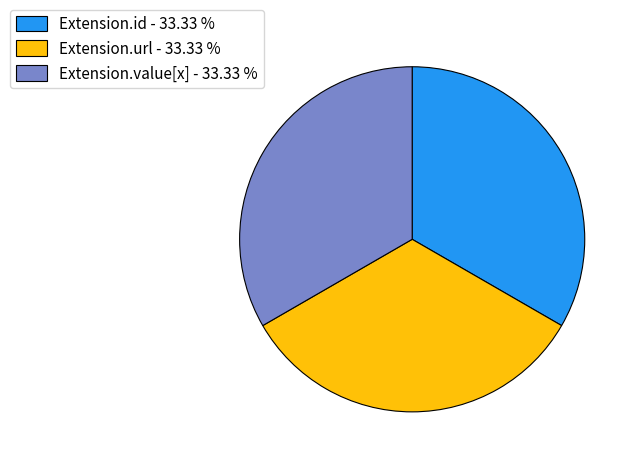

Does Extension.url - 33.33 % represent more than half of the total?

No